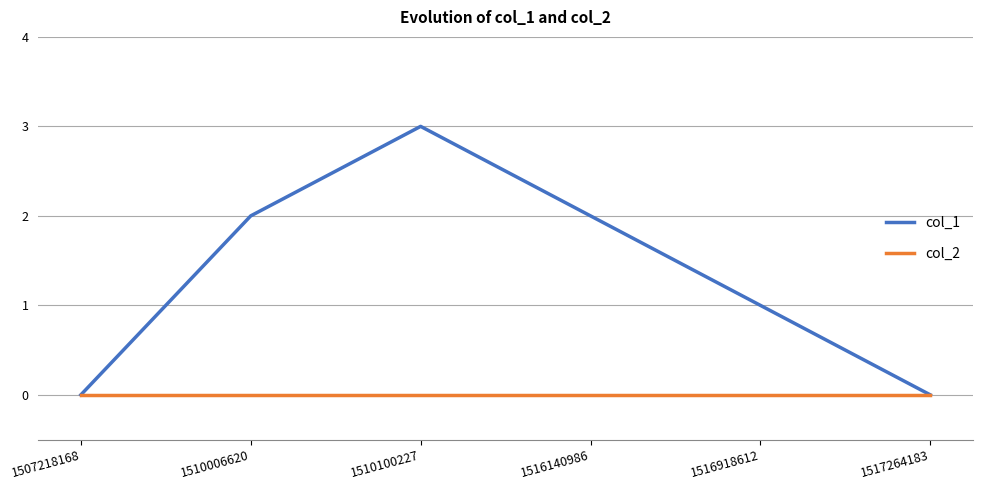

Which series has the largest range (max minus min)?

col_1